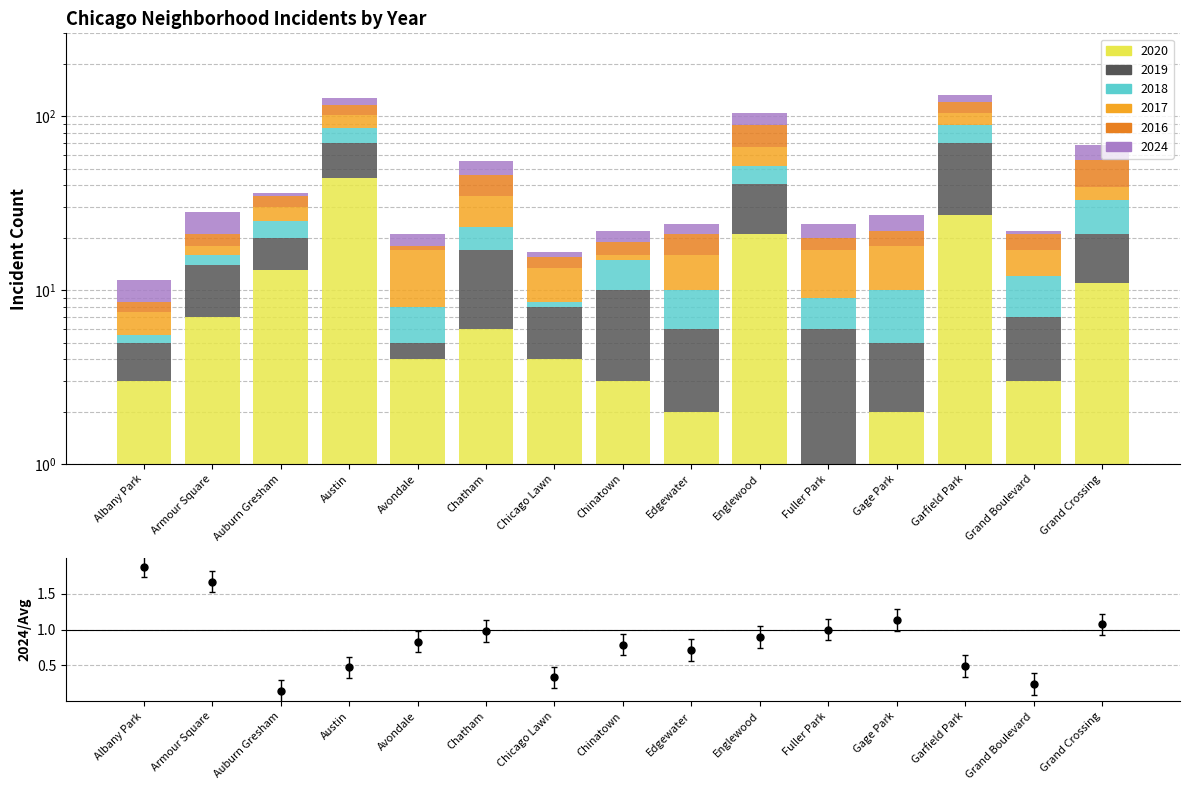

Which has a higher value, Gage Park or Grand Boulevard?

Gage Park